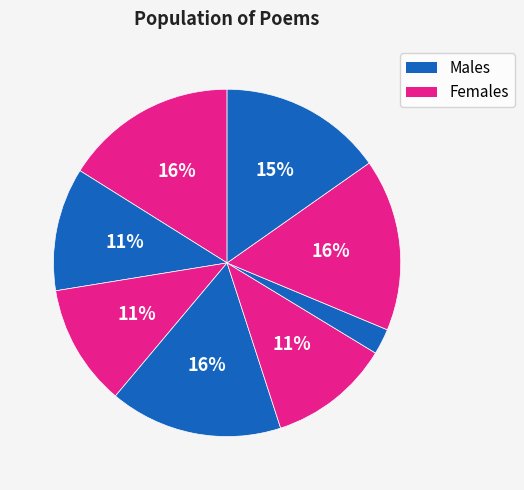

How many slices are in this pie chart?

8